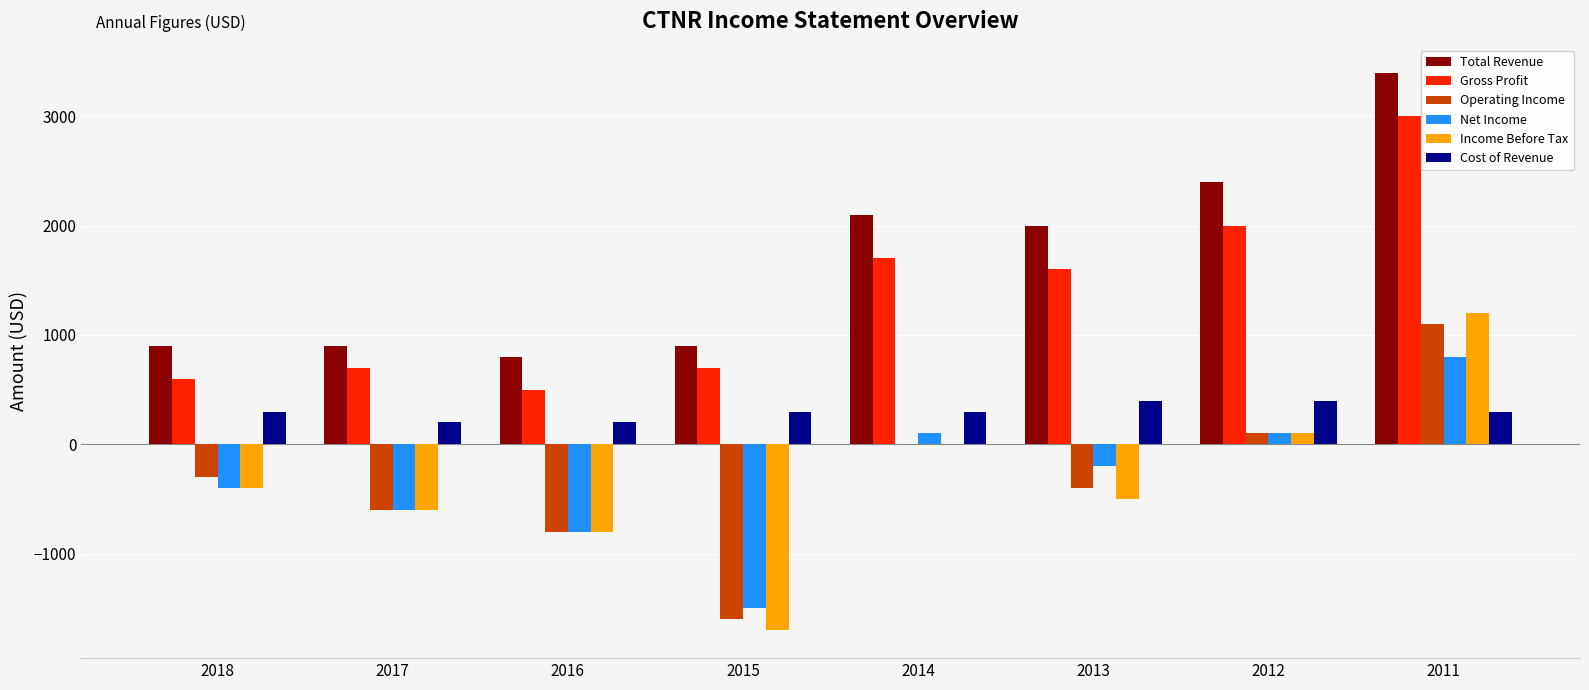

What is the sum of all Total Revenue values?

13400